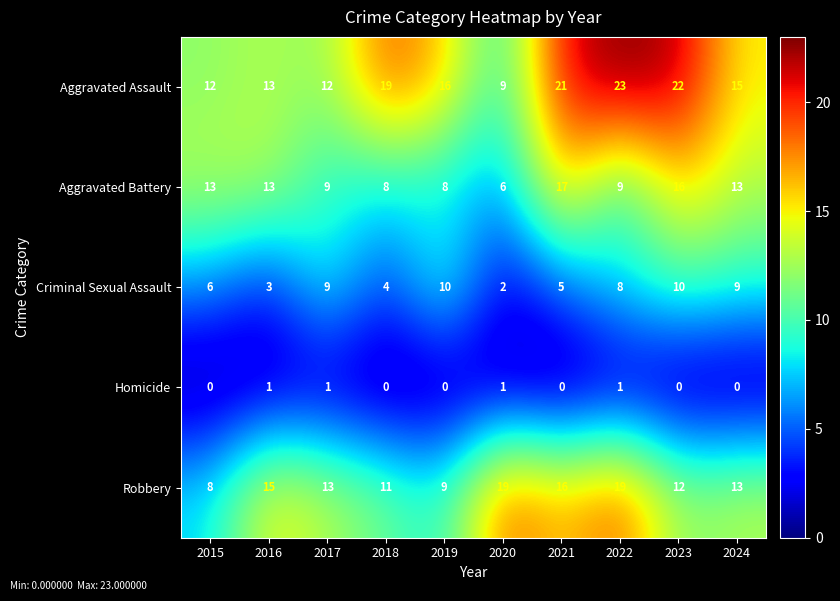

Read the Aggravated Assault value at 2019, to the nearest 10.

20